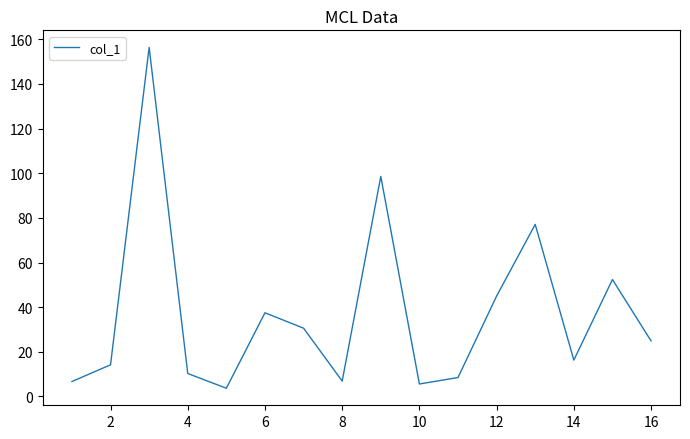

What is the difference between the maximum and minimum values?

152.7